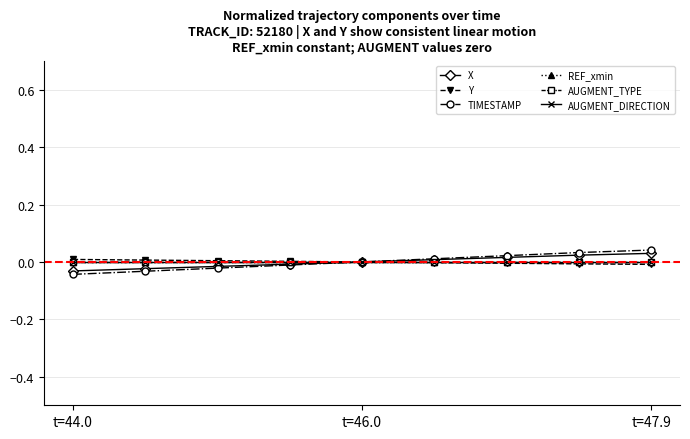

Does the chart have visible grid lines?

Yes